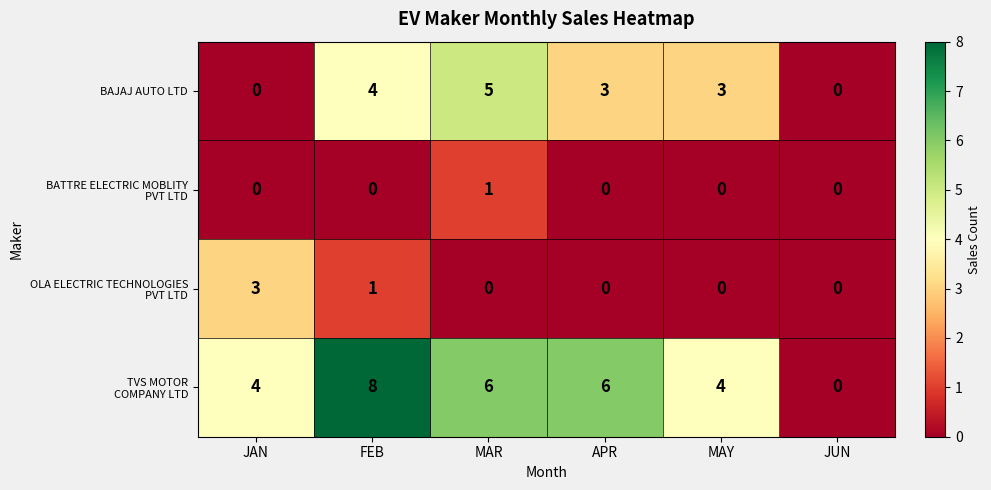

True or false: BAJAJ AUTO LTD has a value of 4 at MAY.

False